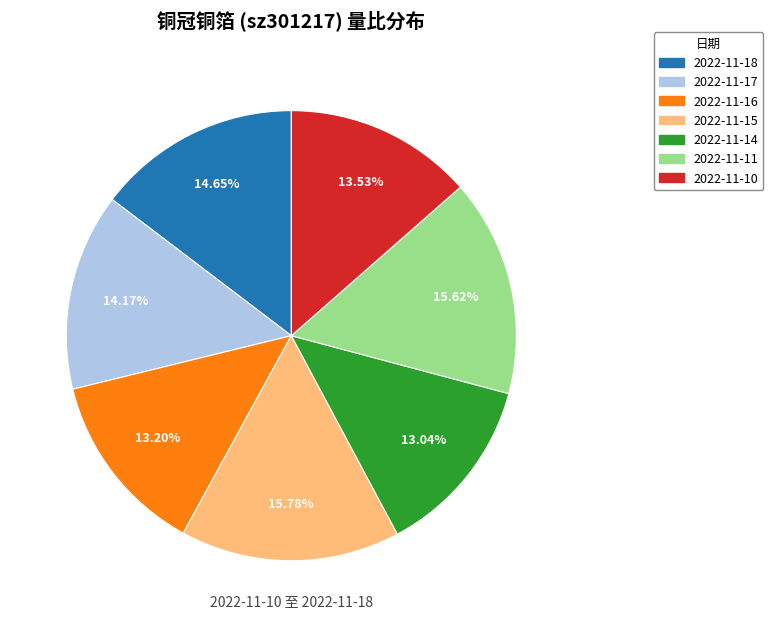

What percentage do 2022-11-14 and 2022-11-15 together represent?

28.8%